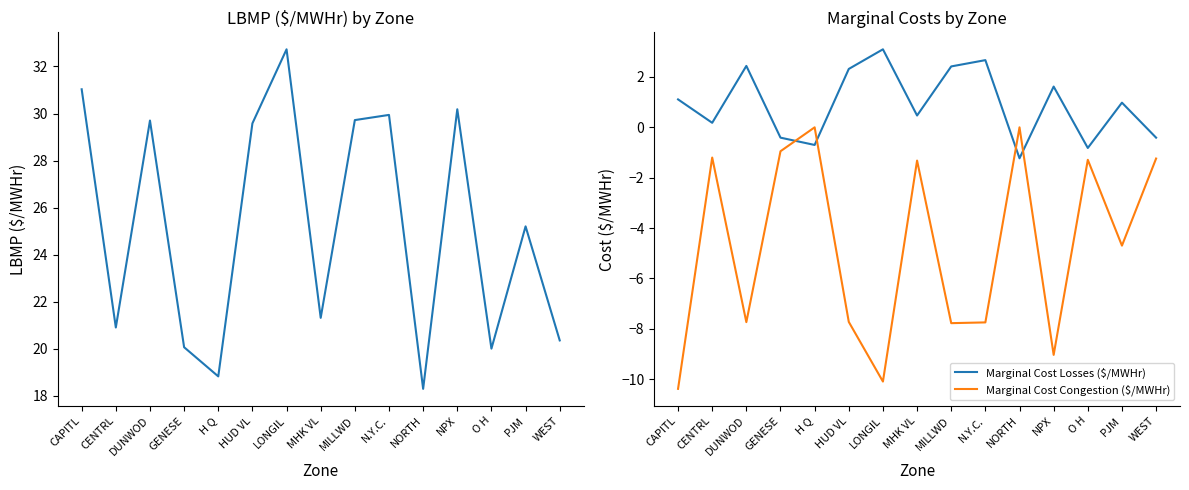

Reading left to right, extract all data points from this chart.

LBMP ($/MWHr): 31.0	20.9	29.7	20.1	18.8	29.6	32.7	21.3	29.7	29.9	18.3	30.2	20.0	25.2	20.4
Marginal Cost Losses ($/MWHr): 1.1	0.2	2.4	-0.4	-0.7	2.3	3.1	0.5	2.4	2.7	-1.2	1.6	-0.8	1.0	-0.4
Marginal Cost Congestion ($/MWHr): -10.4	-1.2	-7.7	-0.9	0.0	-7.7	-10.1	-1.3	-7.8	-7.8	0.0	-9.0	-1.3	-4.7	-1.2